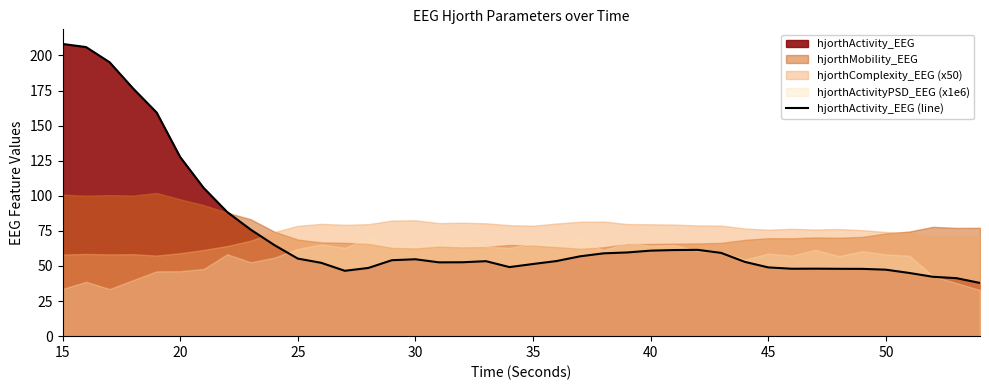

The hjorthActivity_EEG (line) series shows 47.4 at 50. True or false?

True